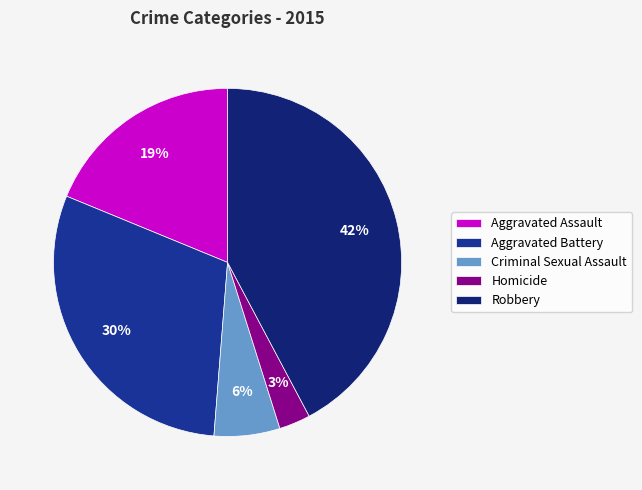

Between Aggravated Assault and Homicide, which is larger?

Aggravated Assault